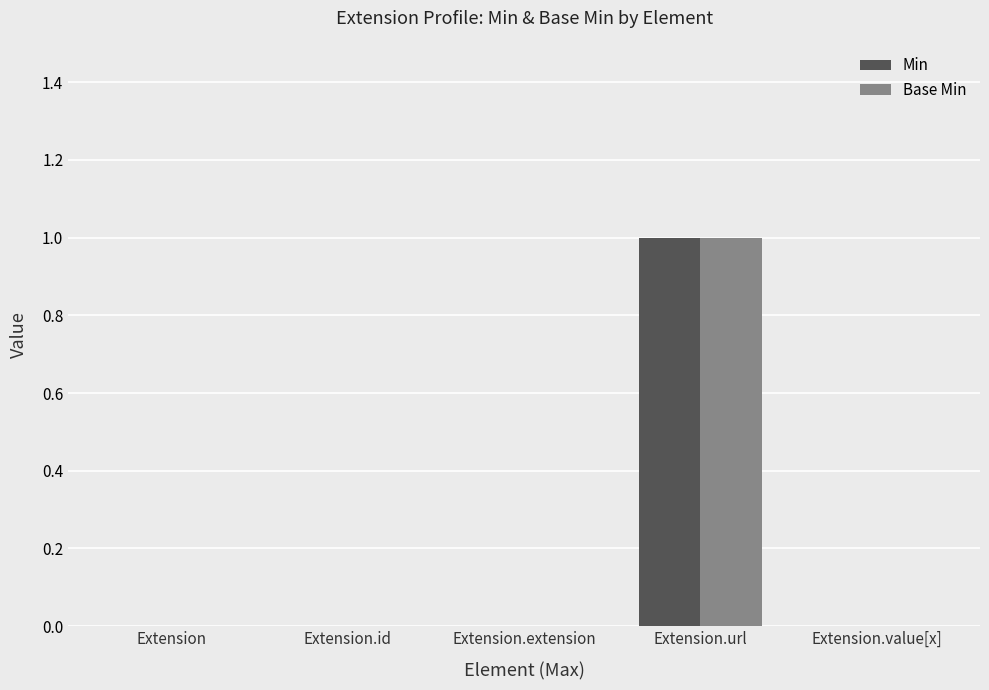

Reading left to right, extract all data points from this chart.

Min: Extension=0	Extension.id=0	Extension.extension=0	Extension.url=1	Extension.value[x]=0
Base Min: Extension=0	Extension.id=0	Extension.extension=0	Extension.url=1	Extension.value[x]=0